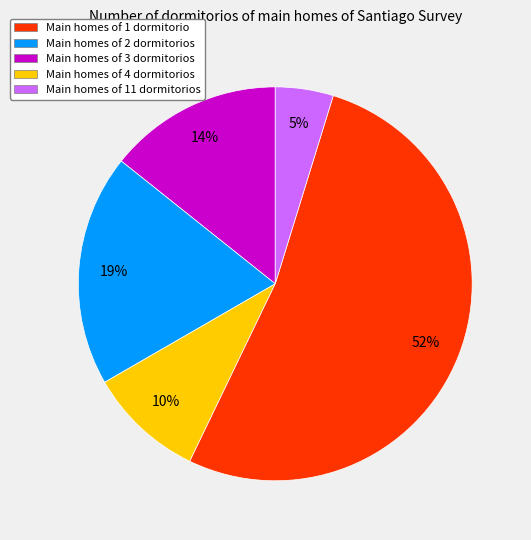

Does any single category account for the majority?

Yes